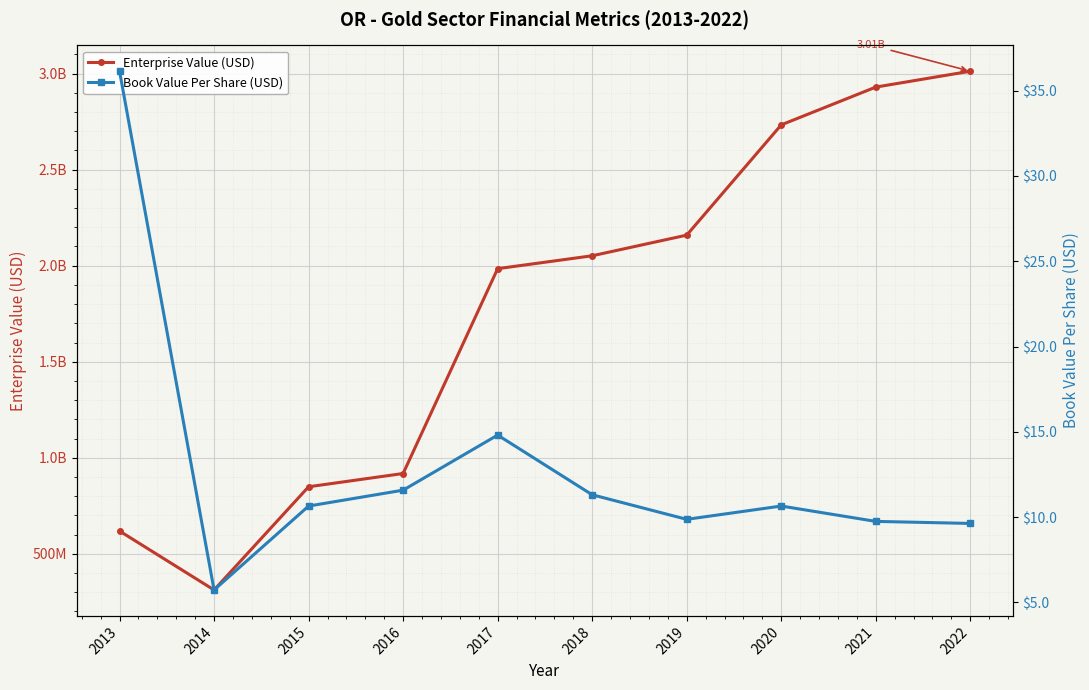

True or false: Book Value Per Share (USD) has more than 0 points higher than both neighbors.

True